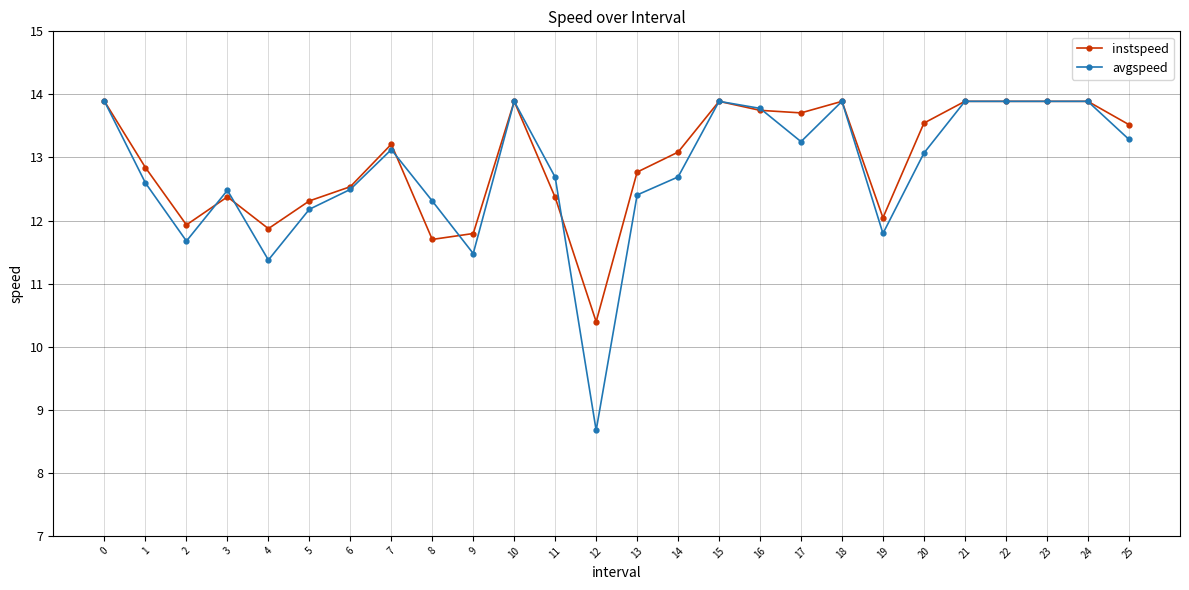

Reading left to right, transcribe all the data shown in this chart.

instspeed: 0=13.9	1=12.8	2=11.9	3=12.4	4=11.9	5=12.3	6=12.5	7=13.2	8=11.7	9=11.8	10=13.9	11=12.4	12=10.4	13=12.8	14=13.1	15=13.9	16=13.7	17=13.7	18=13.9	19=12.0	20=13.5	21=13.9	22=13.9	23=13.9	24=13.9	25=13.5
avgspeed: 0=13.9	1=12.6	2=11.7	3=12.5	4=11.4	5=12.2	6=12.5	7=13.1	8=12.3	9=11.5	10=13.9	11=12.7	12=8.7	13=12.4	14=12.7	15=13.9	16=13.8	17=13.3	18=13.9	19=11.8	20=13.1	21=13.9	22=13.9	23=13.9	24=13.9	25=13.3